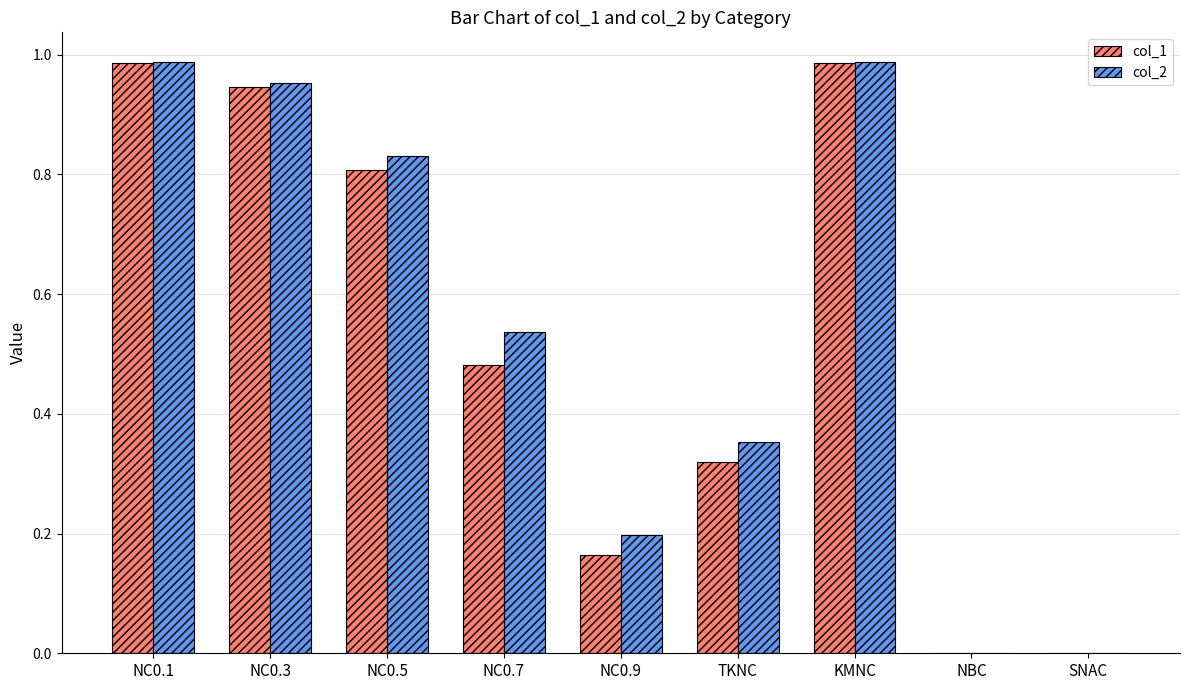

Is the value of col_2 at NC0.7 greater than the value of col_1 at SNAC?

Yes